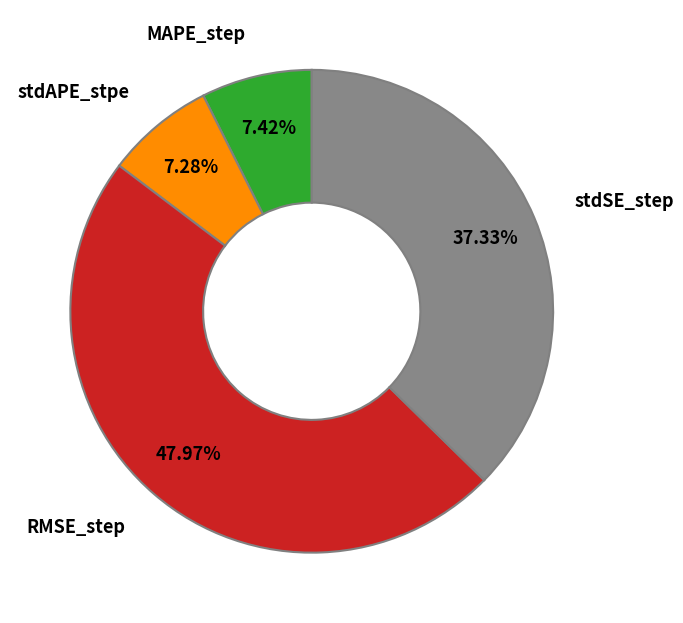

Is there any slice that represents more than half of the pie?

No